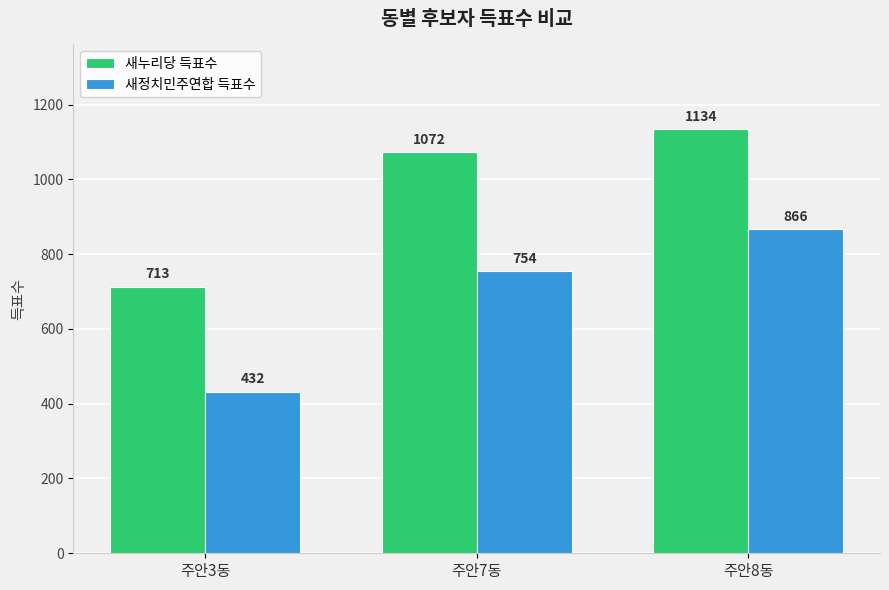

Which series changed the most between 주안3동 and 주안8동?

새정치민주연합 득표수